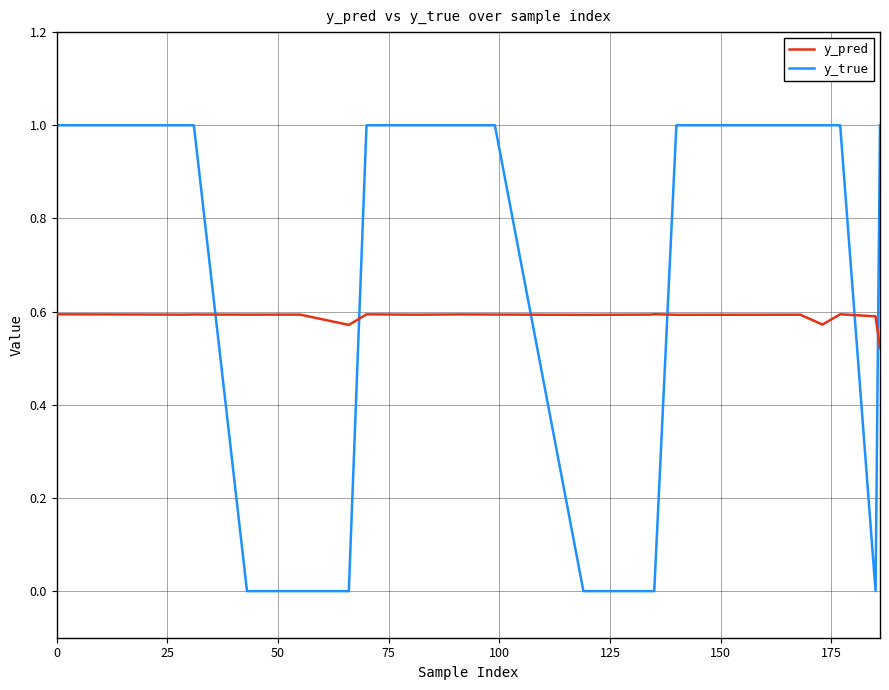

Which series has the largest total across all categories?

y_true